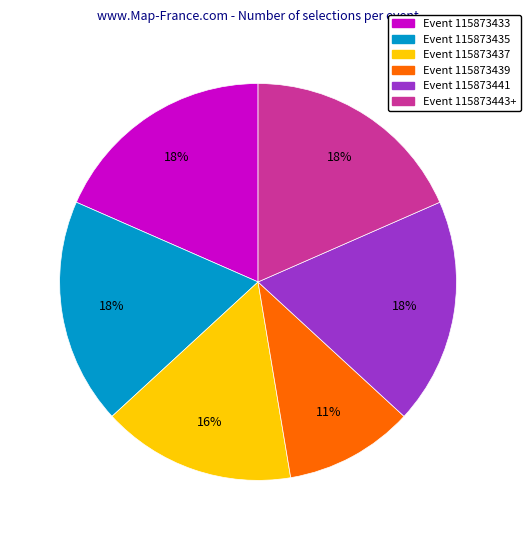

Which slice is the smallest?

Event 115873439